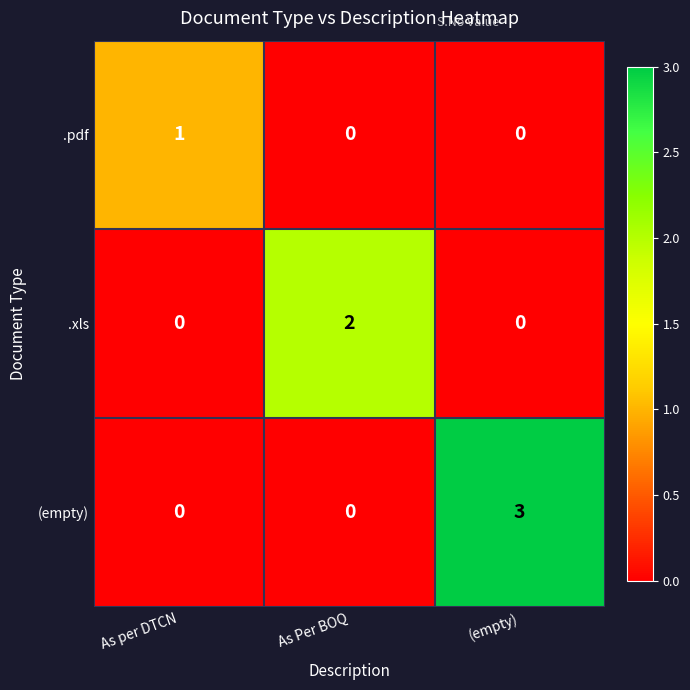

Count the (empty) values in the range 0 to 3.

3